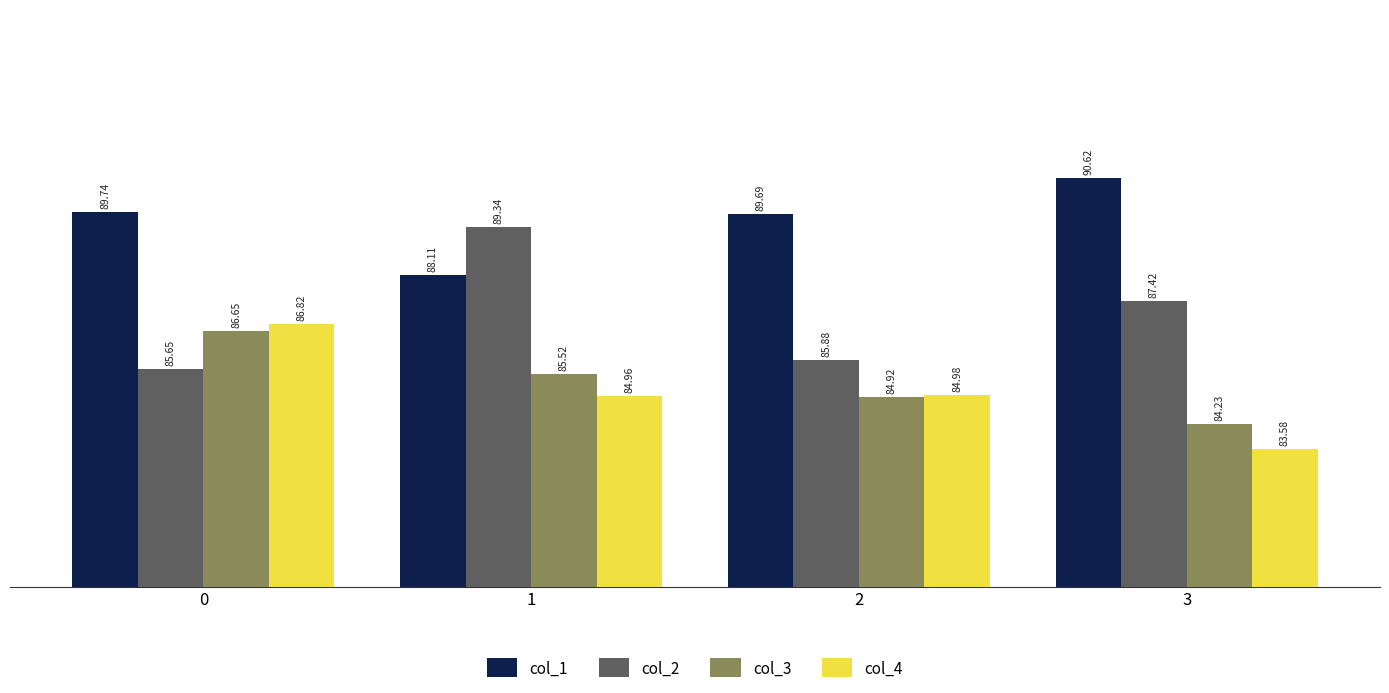

At how many categories does at least one series exceed 90?

1